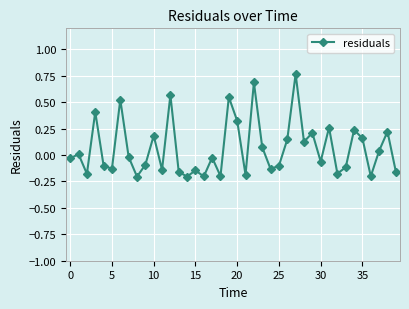

How many interior local valleys (lower than both neighbors) does the data have?

13